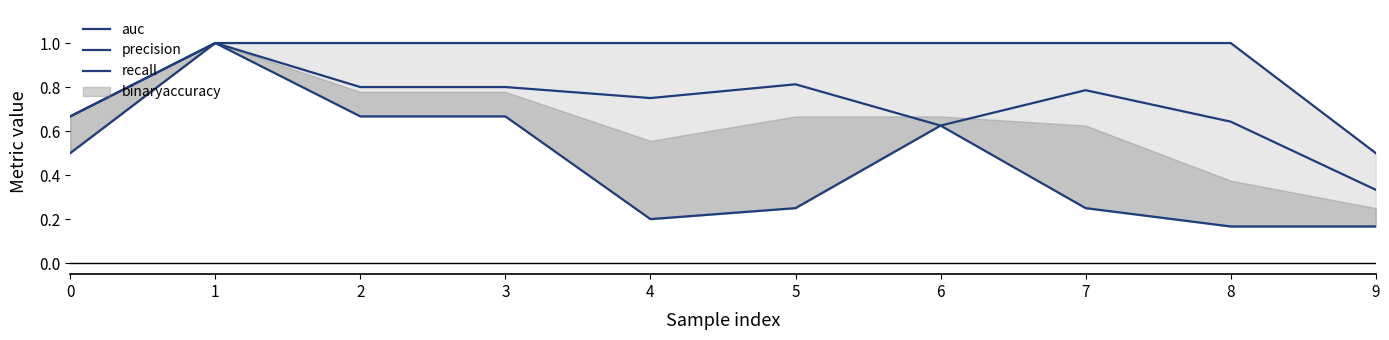

What is the average value of the auc series?

0.7